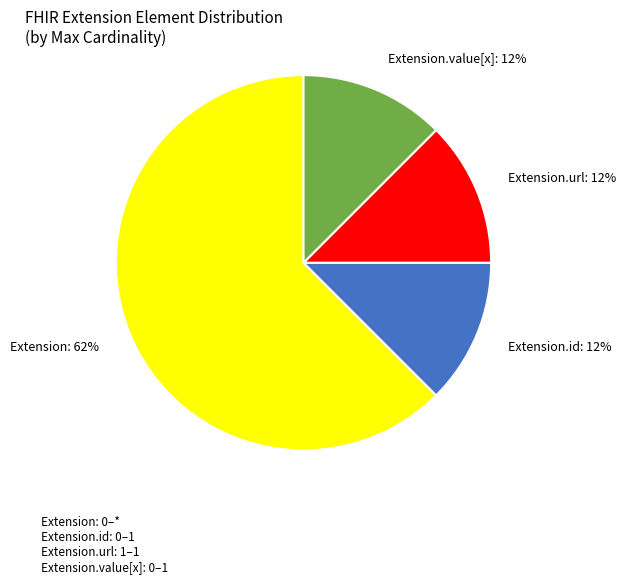

Is there a majority slice in this chart?

Yes